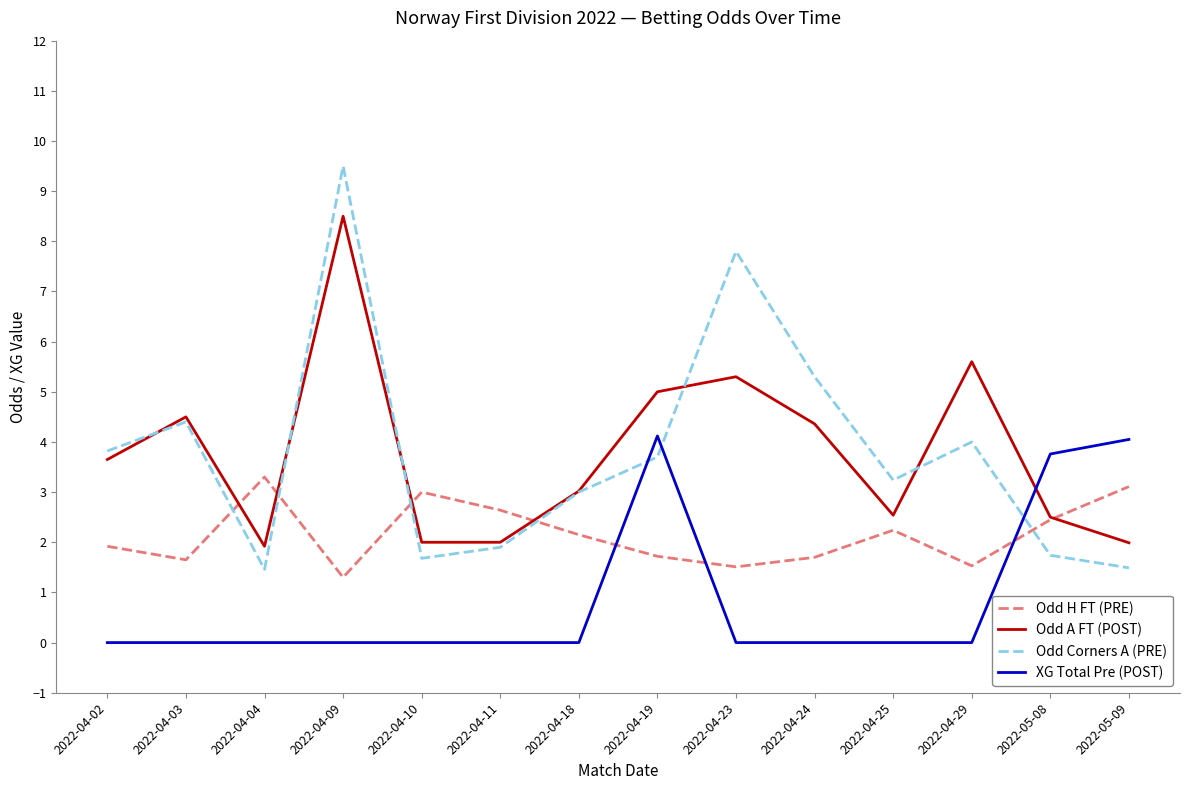

Where is the first local maximum for Odd A FT (POST)?

2022-04-03